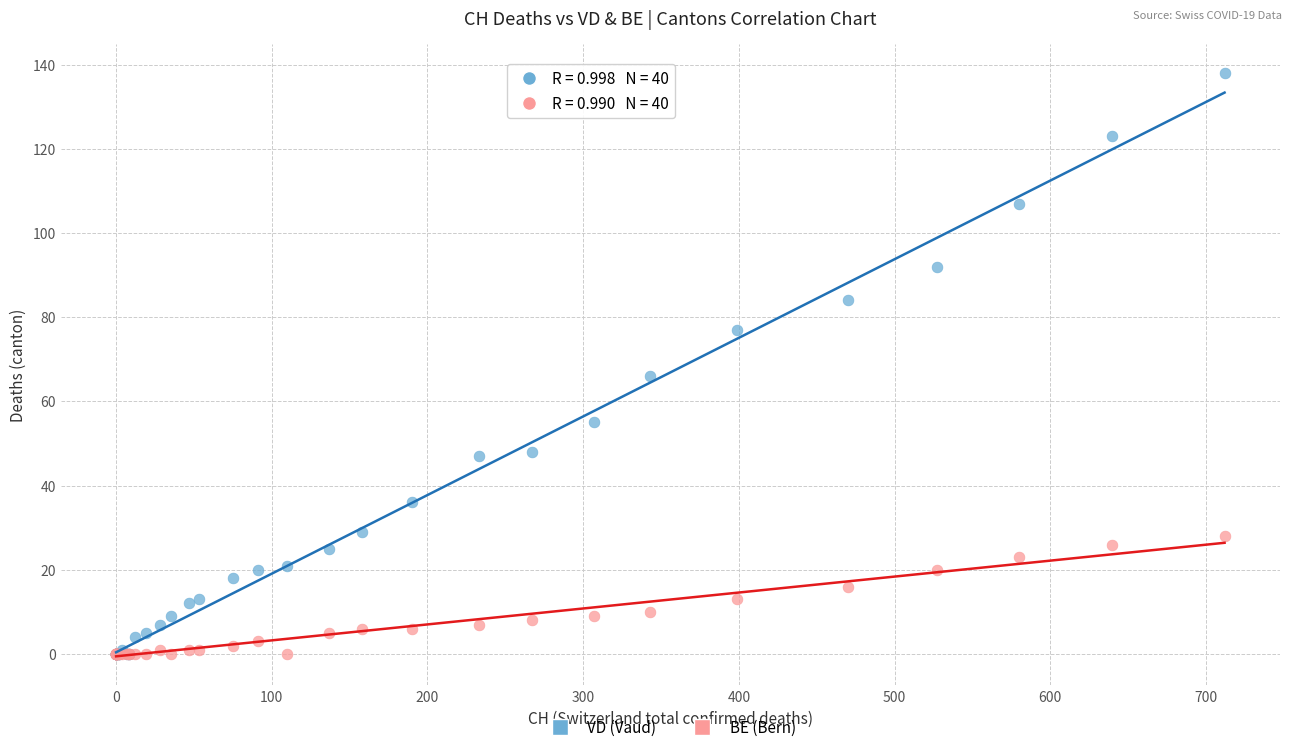

In the VD (Vaud) series, what Y value is closest to 69?

66